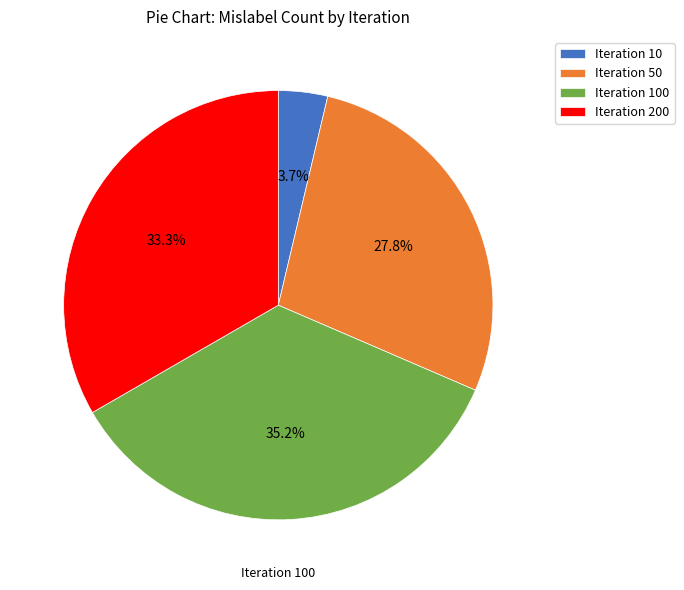

Is there a majority slice in this chart?

No